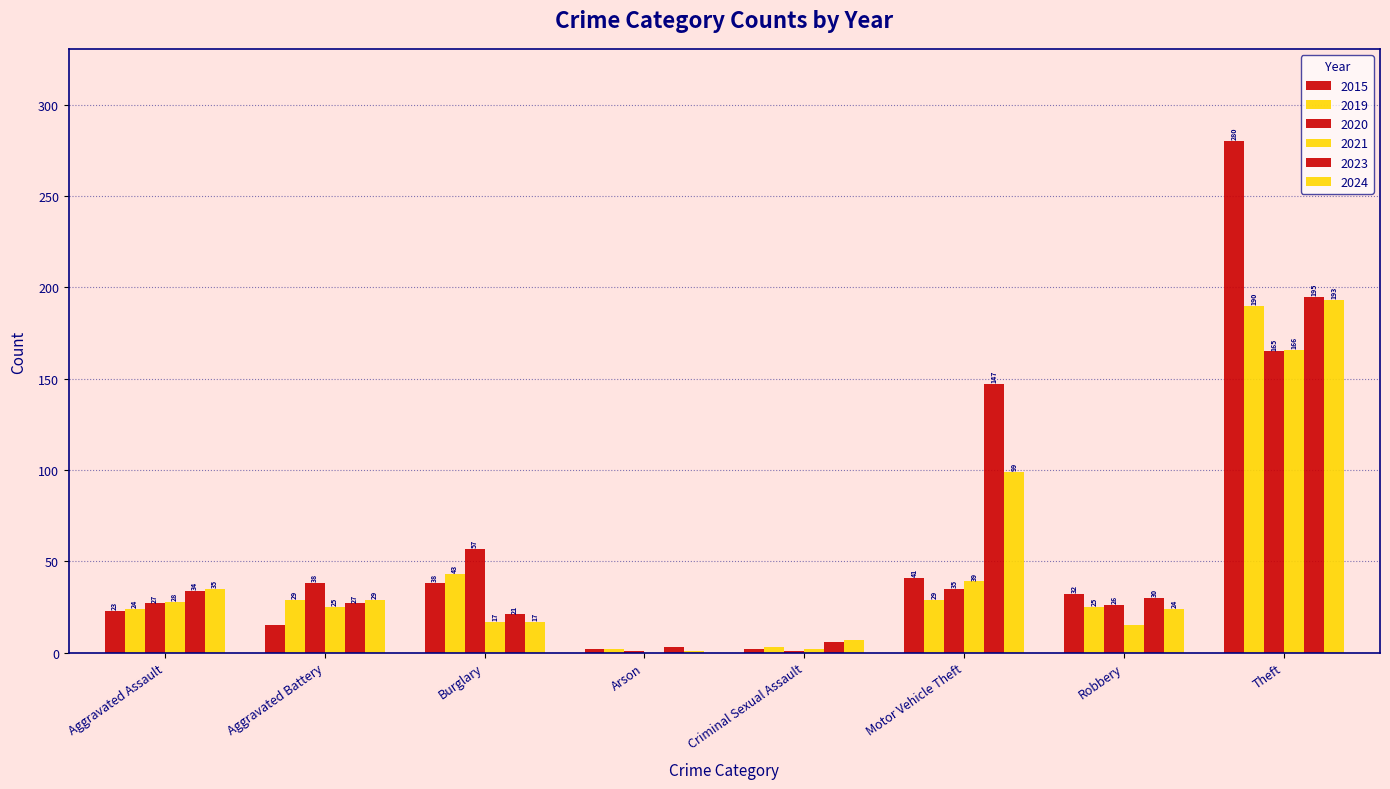

Which series has the largest range (max minus min)?

2015